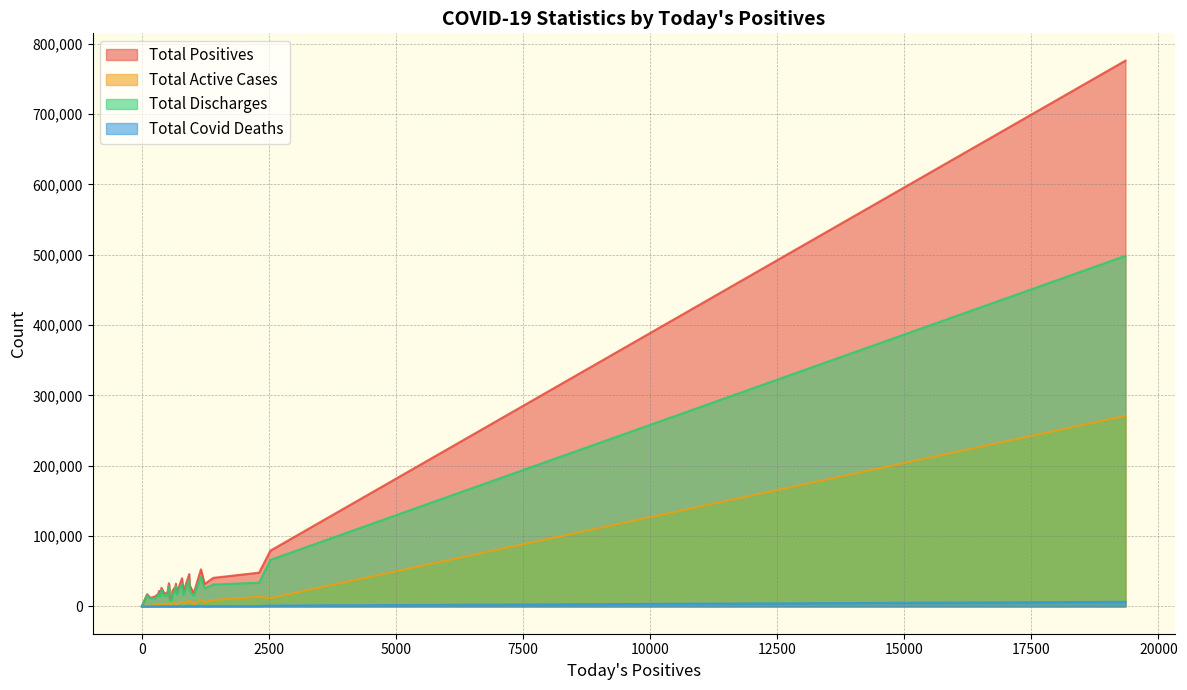

What is the maximum value shown in the chart?

776093